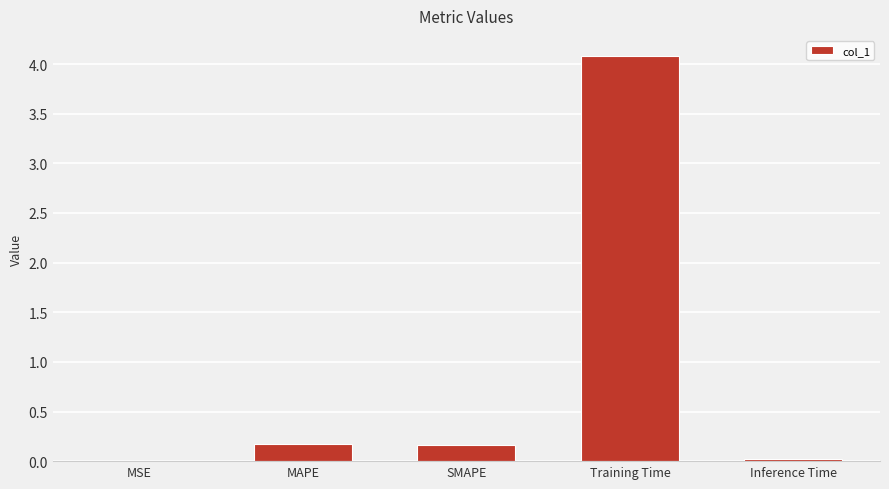

What is the sum of the values at MAPE and Training Time?

4.3